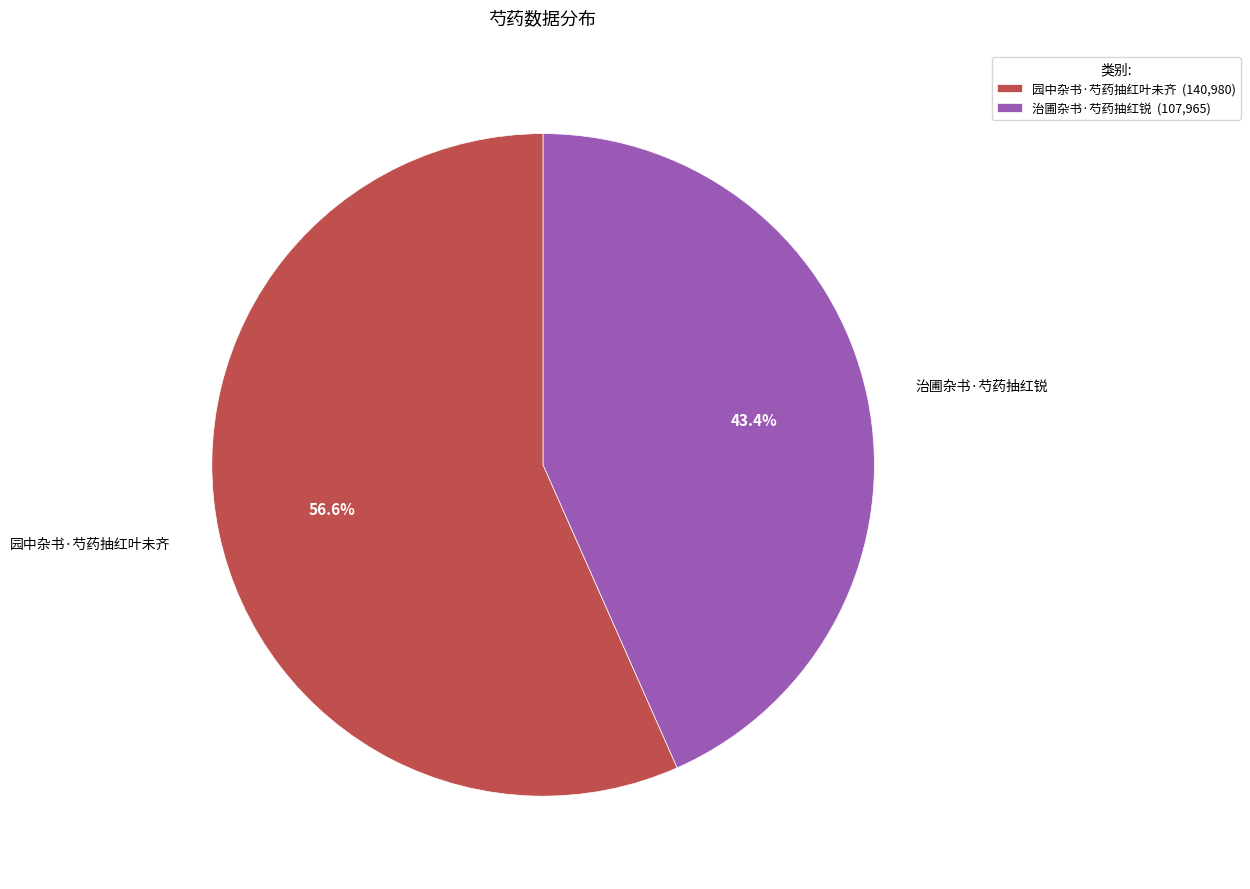

What is the smallest slice in the pie chart?

治圃杂书·芍药抽红锐